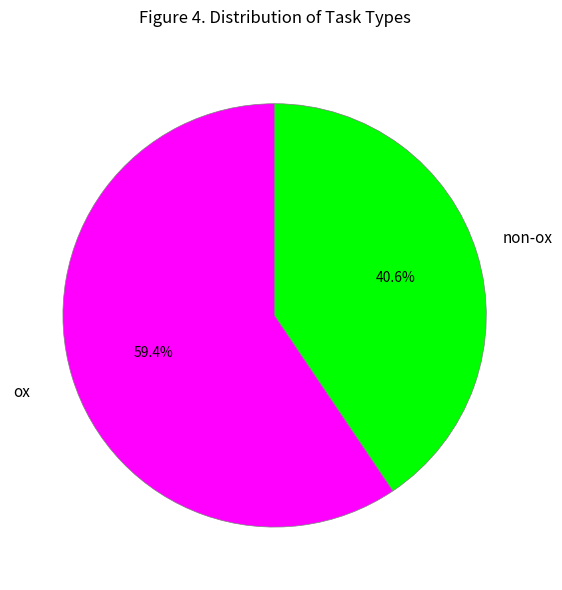

Rank the categories by value from lowest to highest.

non-ox, ox